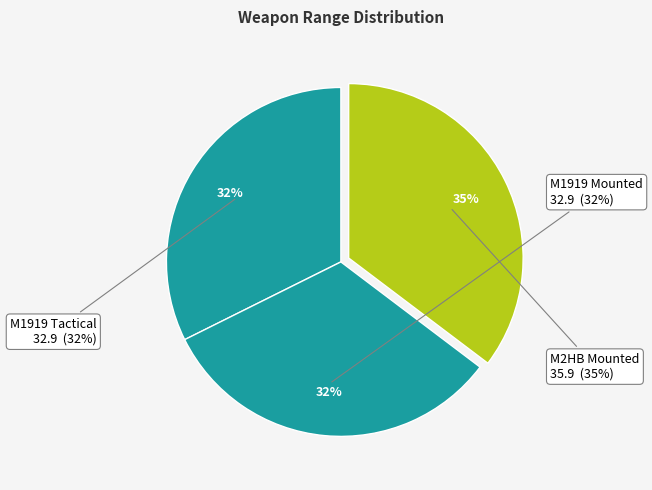

What percentage is NOT represented by M1919 Mounted?

67.6%